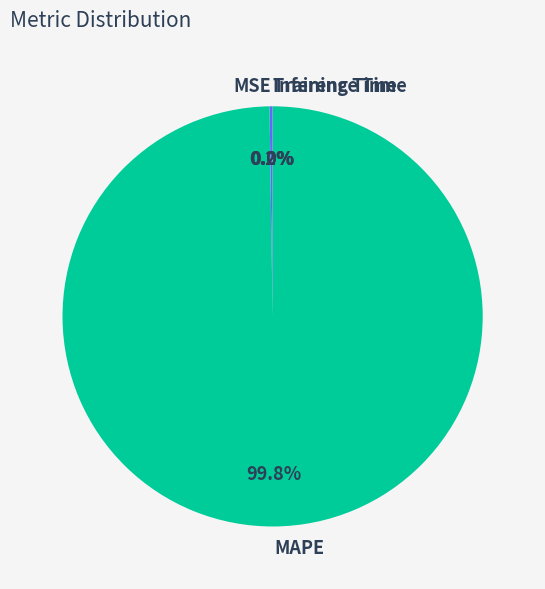

Which category has the biggest portion of the pie?

MAPE